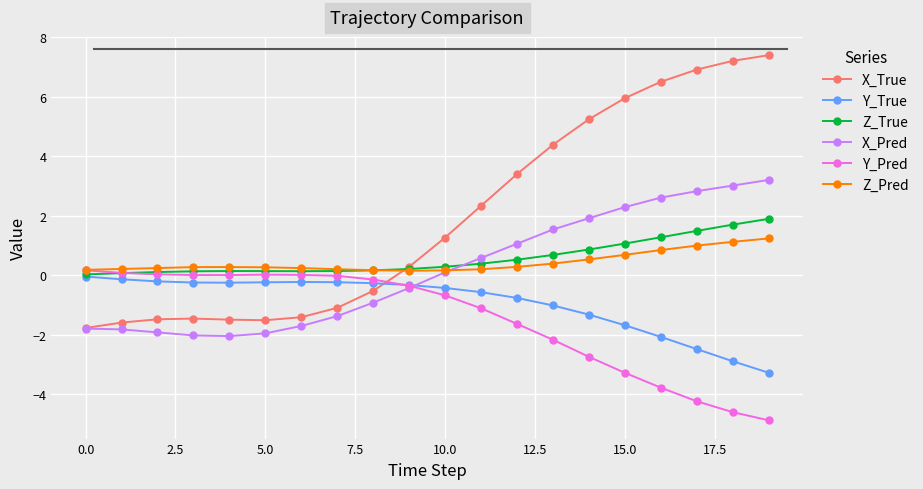

True or false: X_True and Y_Pred cross at least once.

True